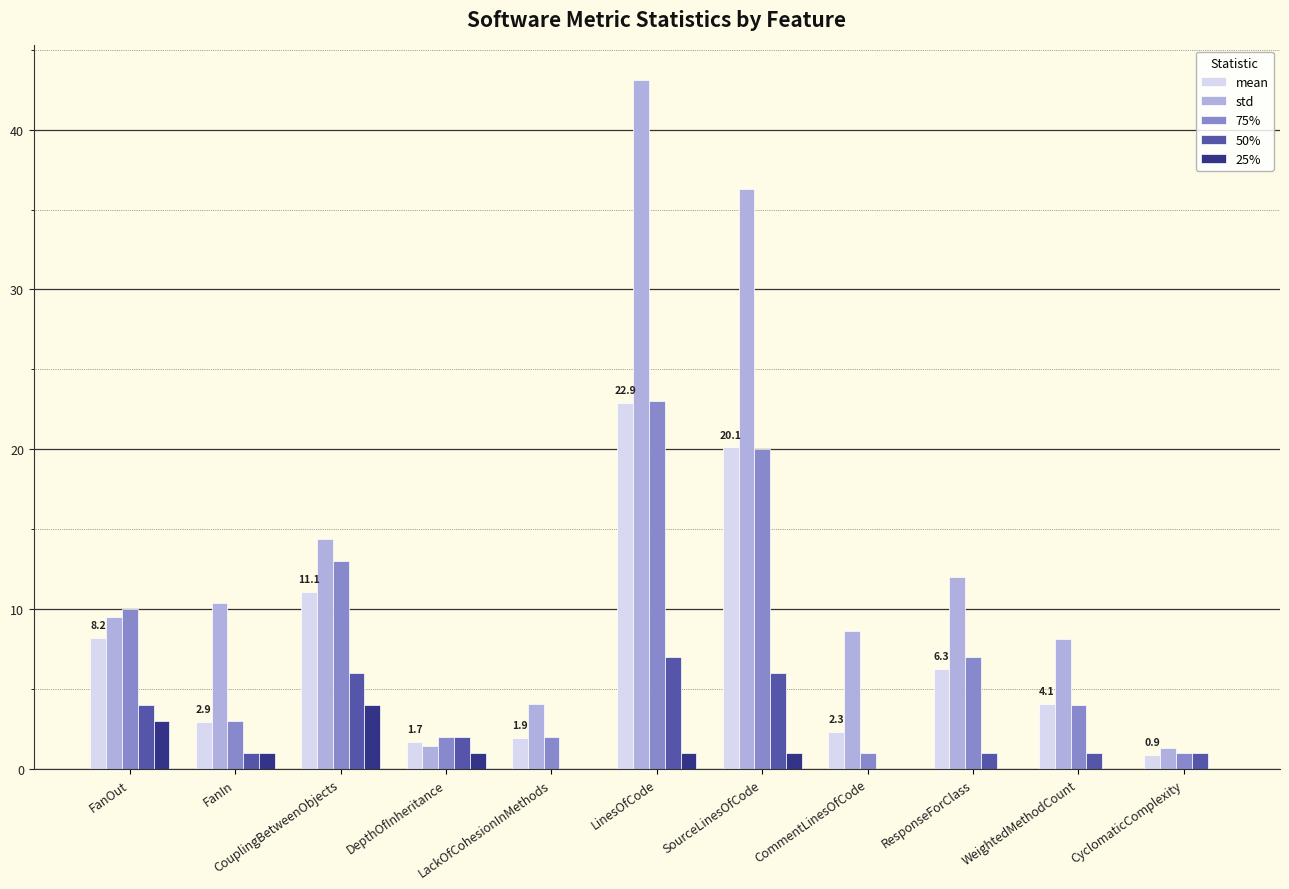

Between ResponseForClass and WeightedMethodCount, which series saw the biggest shift?

std